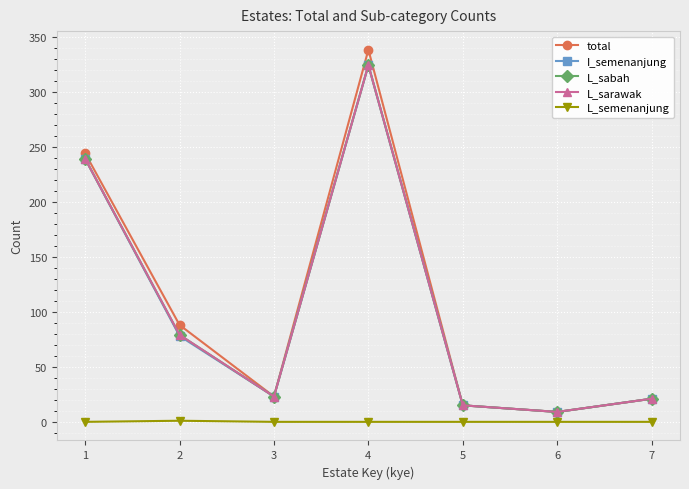

Does the chart have visible grid lines?

Yes